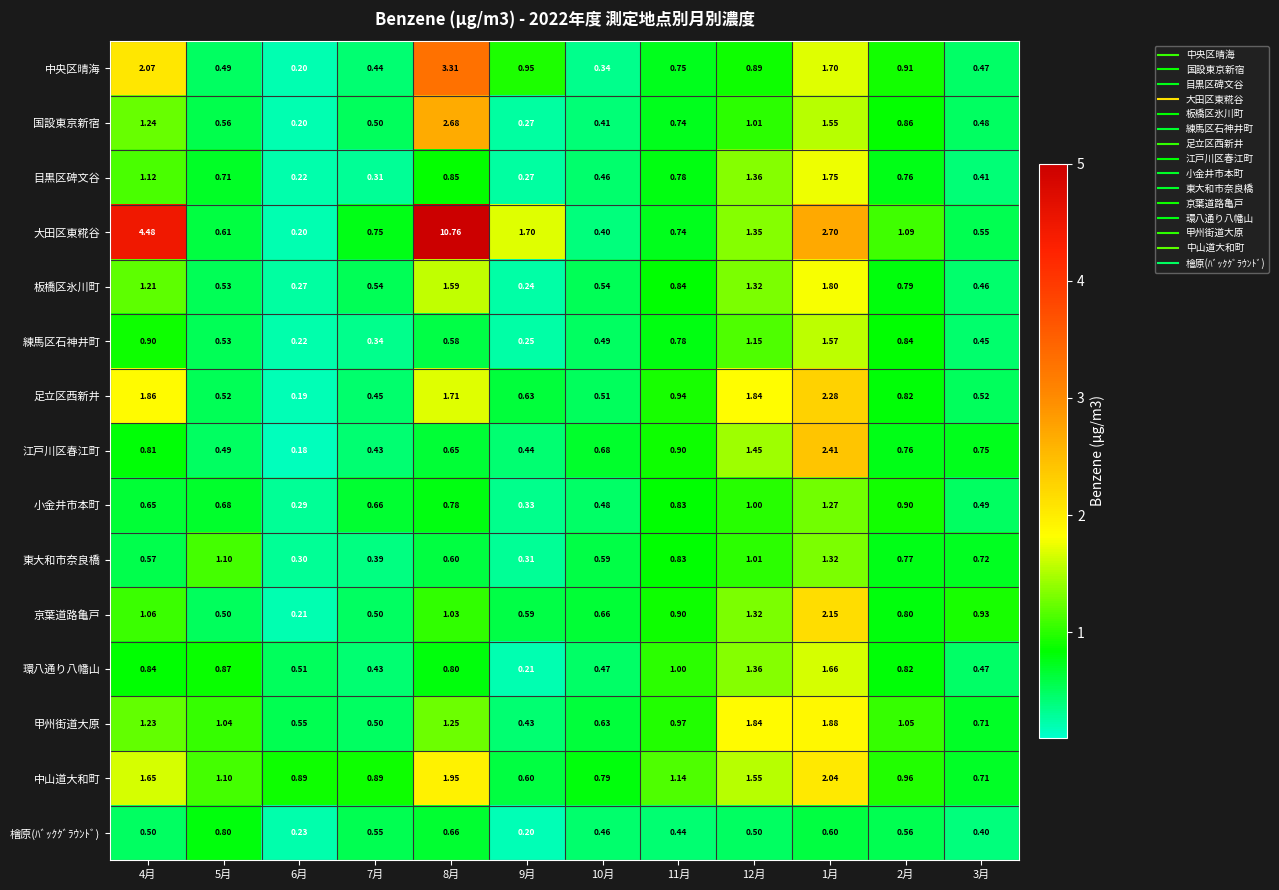

Which series changed the most between 6月 and 12月?

足立区西新井